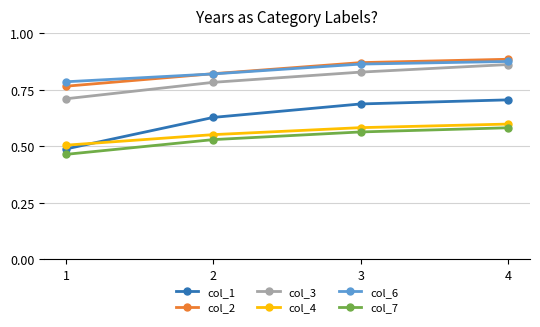

Is it true that col_2 equals 0.2 at 1?

False